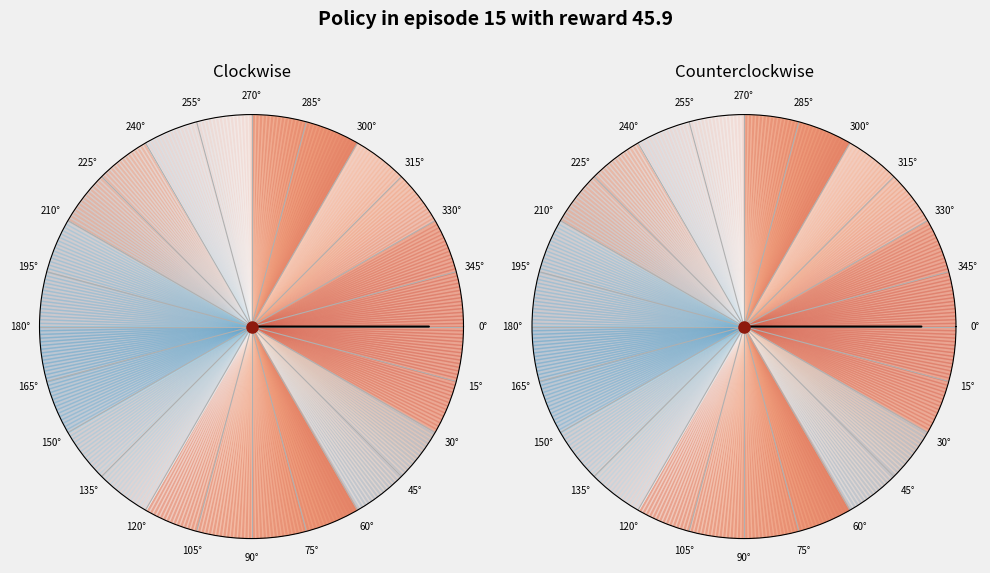

How much of the chart is everything except 3?

89.5%